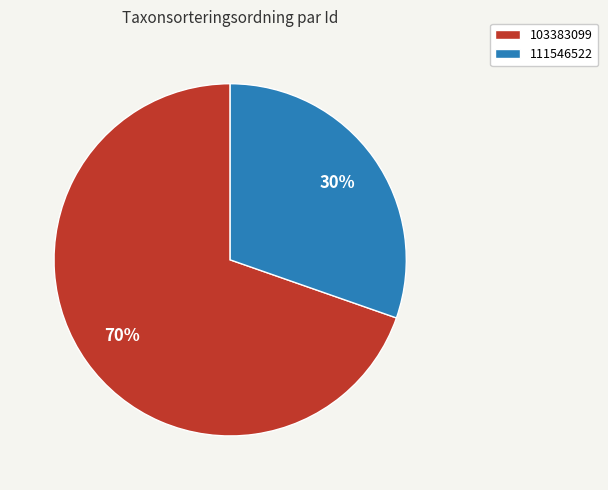

To the nearest percent, what percentage of the pie is 103383099?

70%